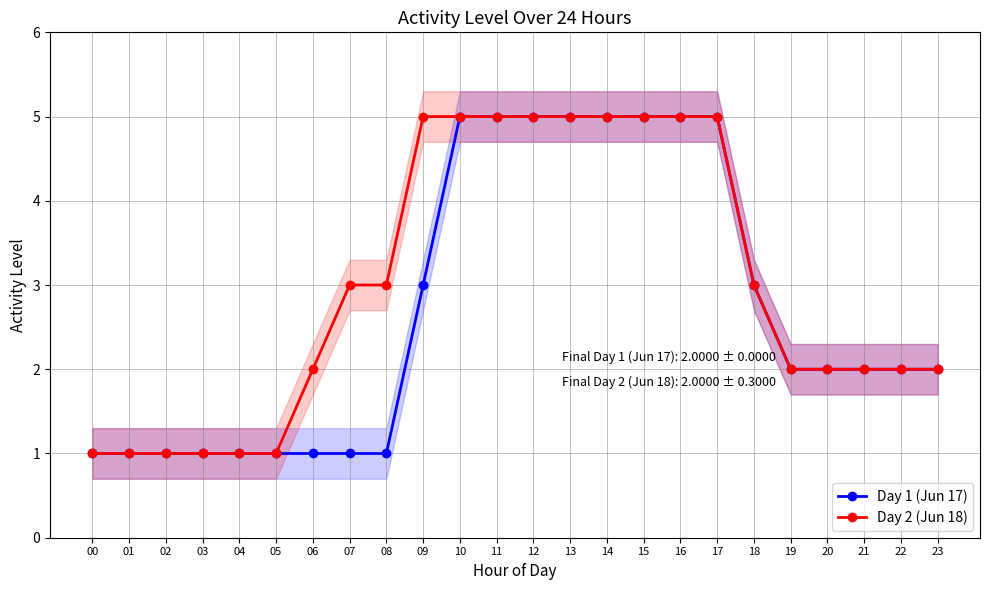

Which label corresponds to the smallest value in the chart?

00